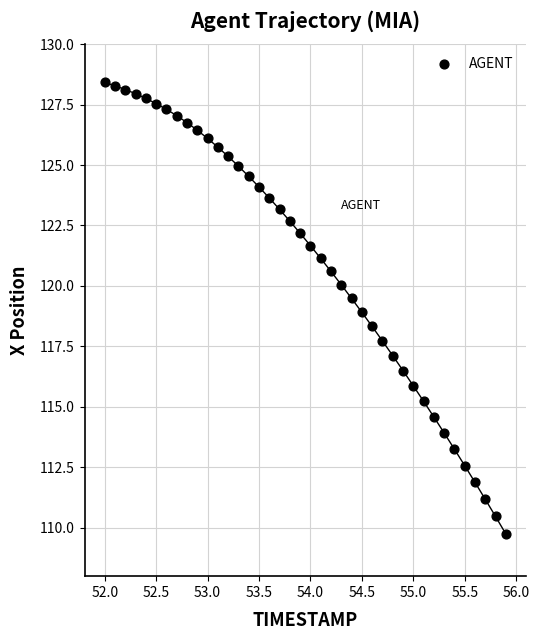

What is the range of X values (max minus min)?

3.9